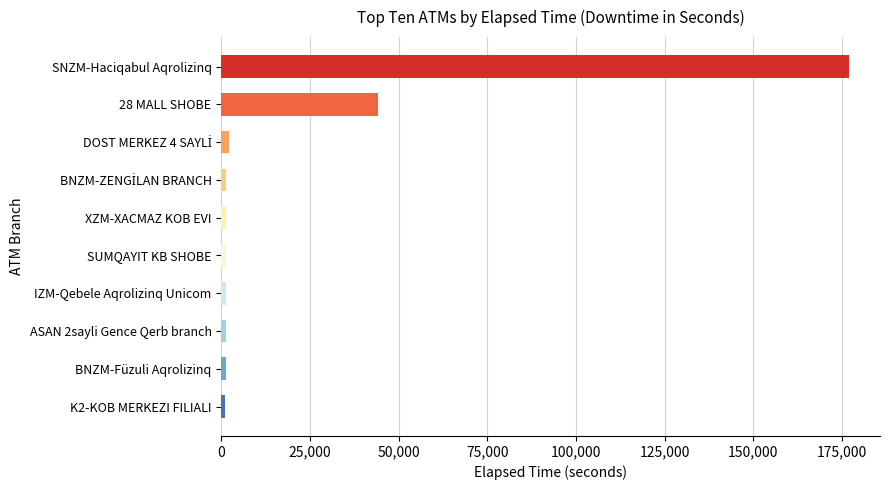

How many series are shown in this chart?

1